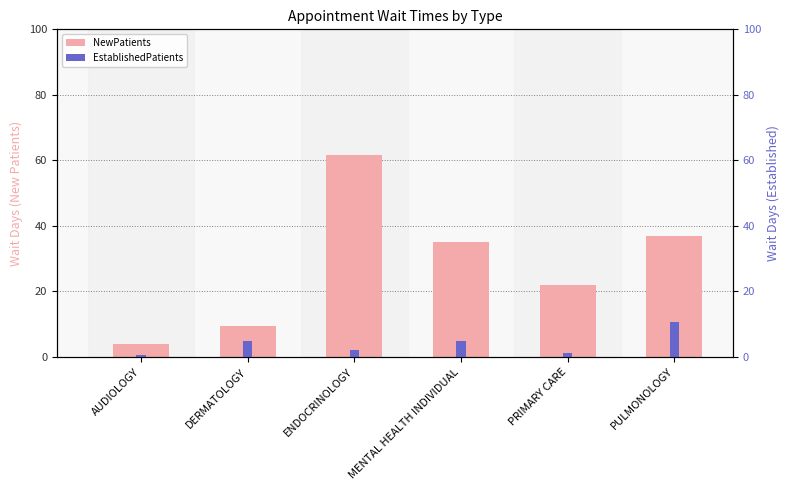

Rank the categories by EstablishedPatients value from lowest to highest.

AUDIOLOGY, PRIMARY CARE, ENDOCRINOLOGY, DERMATOLOGY, MENTAL HEALTH INDIVIDUAL, PULMONOLOGY